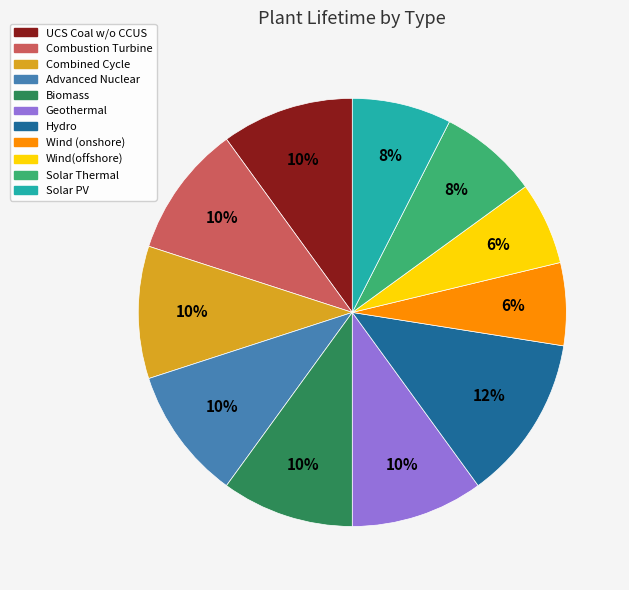

What percentage is the Advanced Nuclear slice, to the nearest percent?

10%